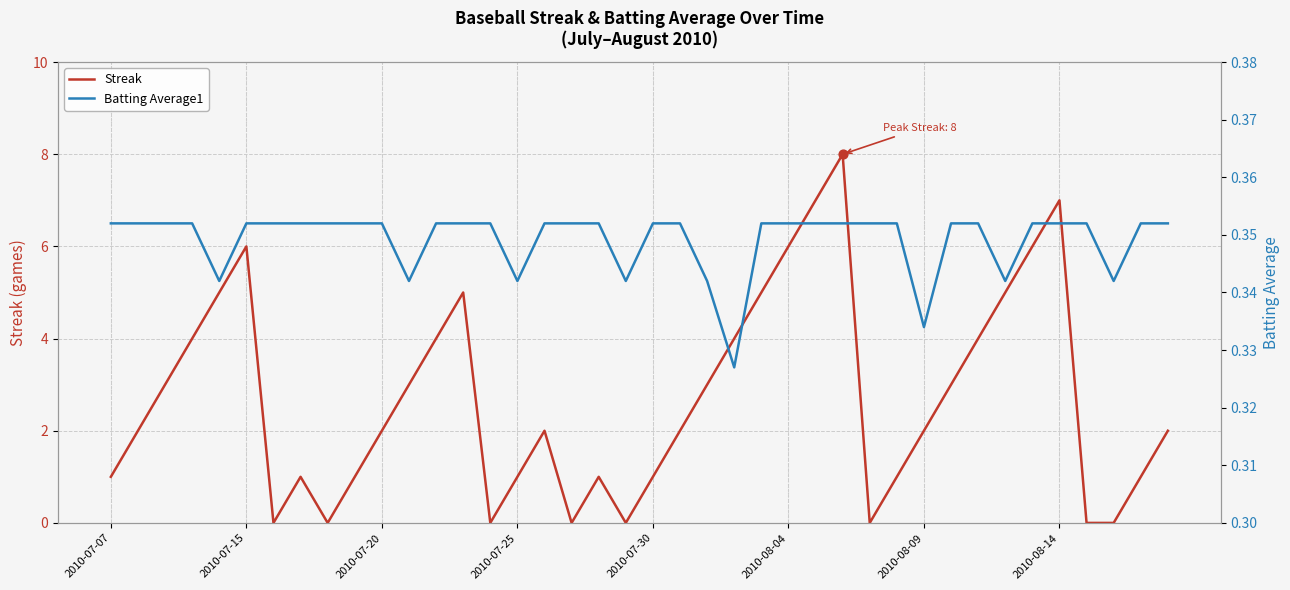

What are all the series names shown in the legend?

Streak, Batting Average1